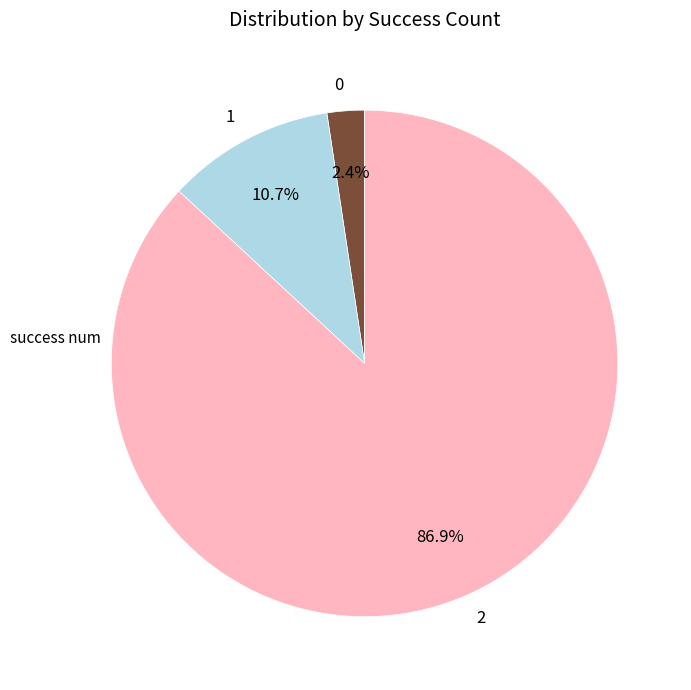

Is it true that 1 is 1% of the pie?

False